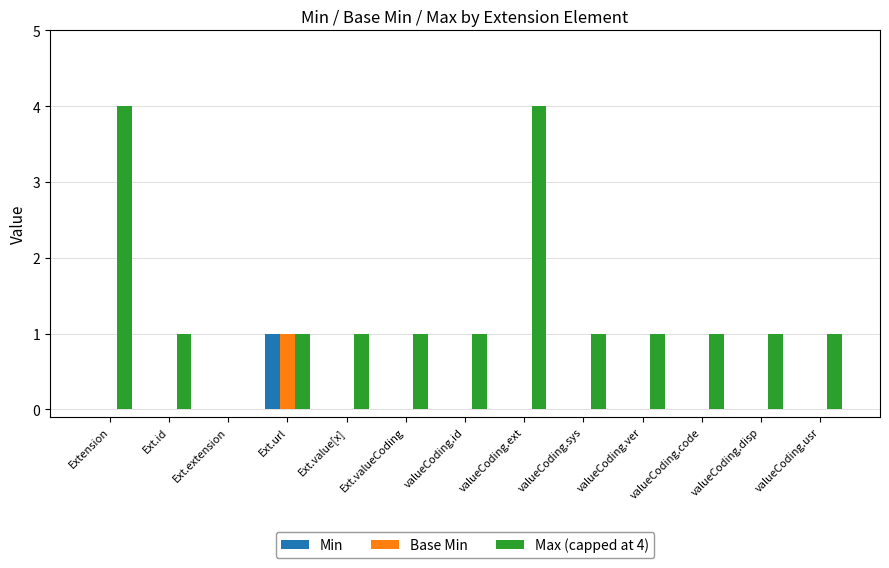

How many data points does each series have?

13